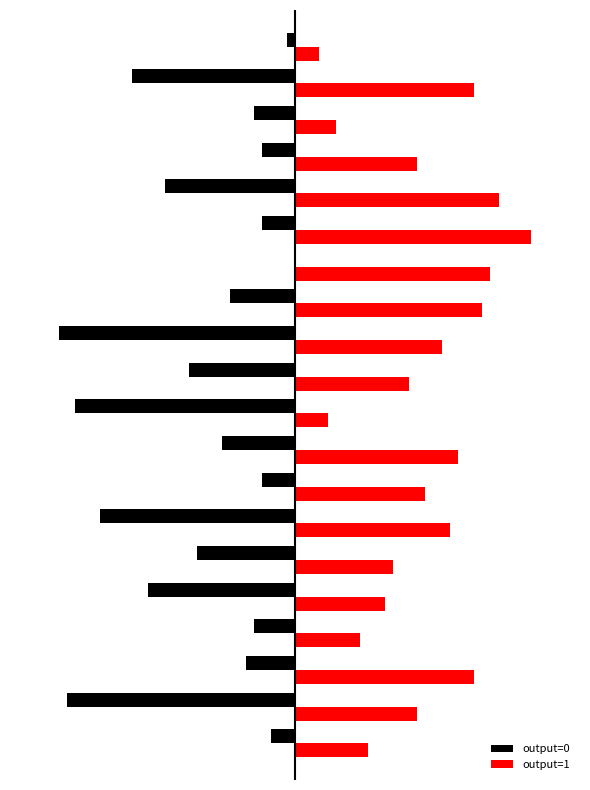

Which series has the largest range (max minus min)?

output=0